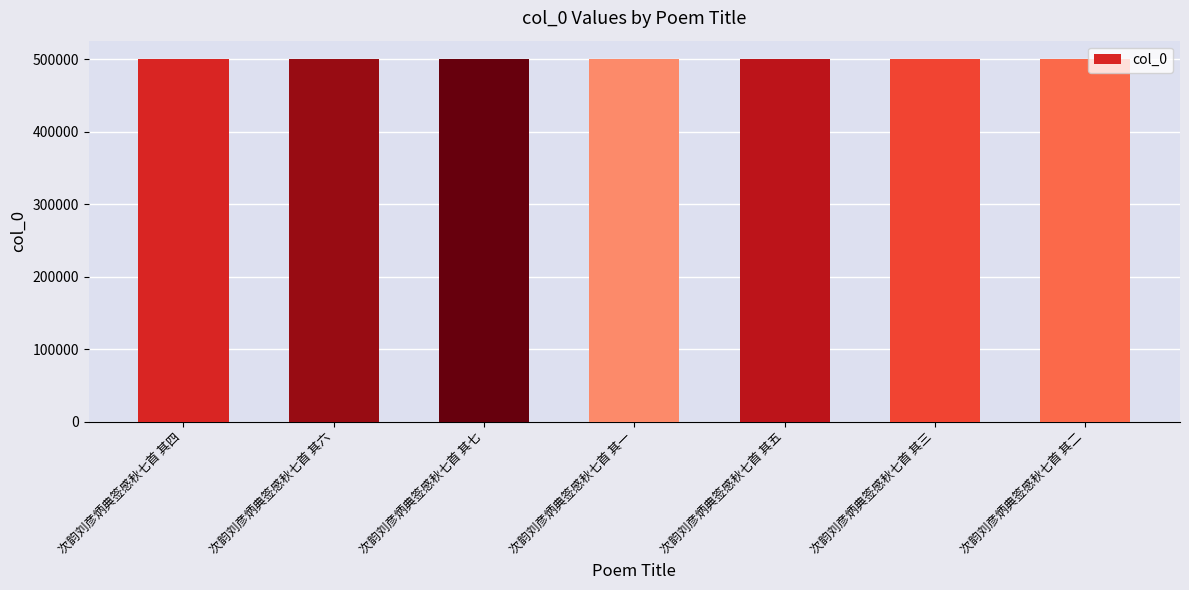

What is the ratio of the value at 次韵刘彦炳典签感秋七首 其三 to the value at 次韵刘彦炳典签感秋七首 其六?

1.0